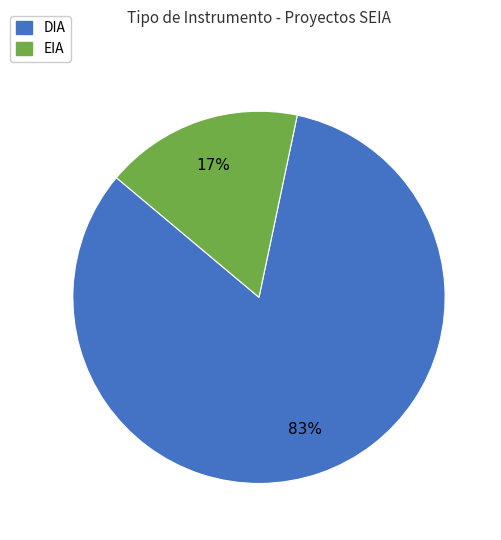

True or false: DIA accounts for 83% of the total.

True